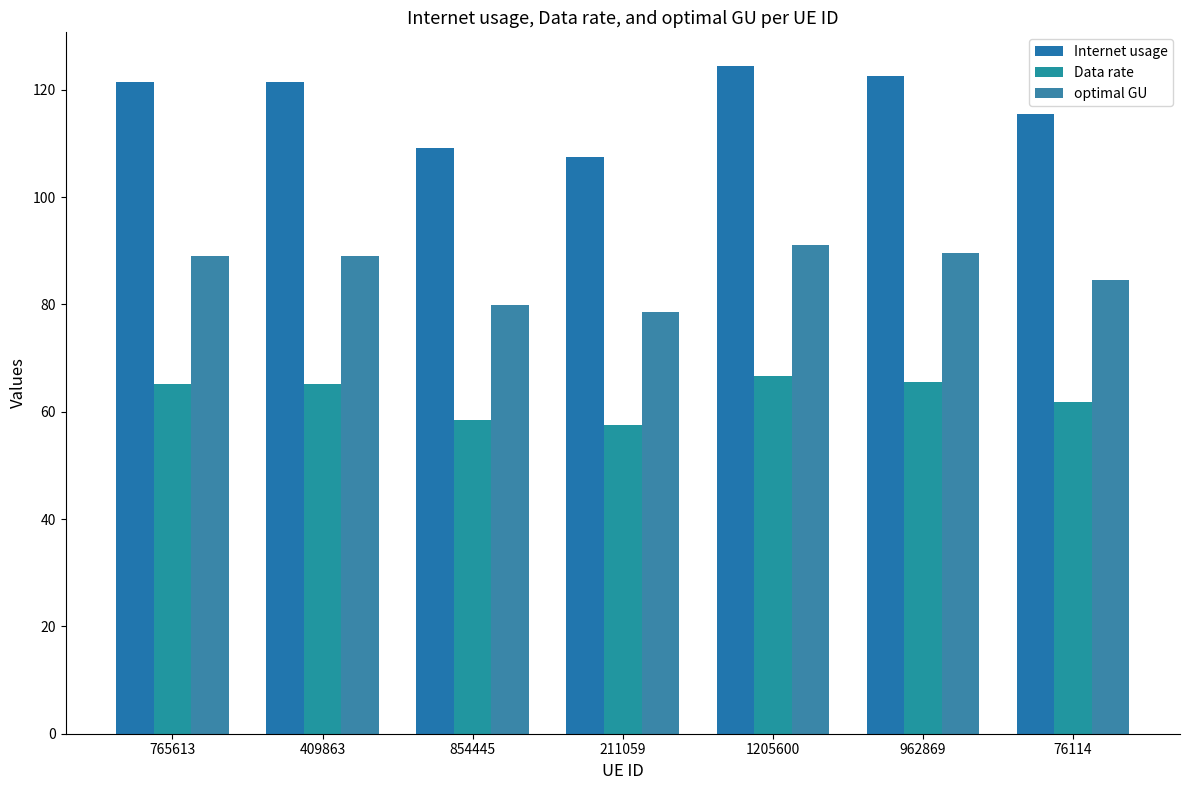

True or false: optimal GU has a value of 79.9 at 854445.

True